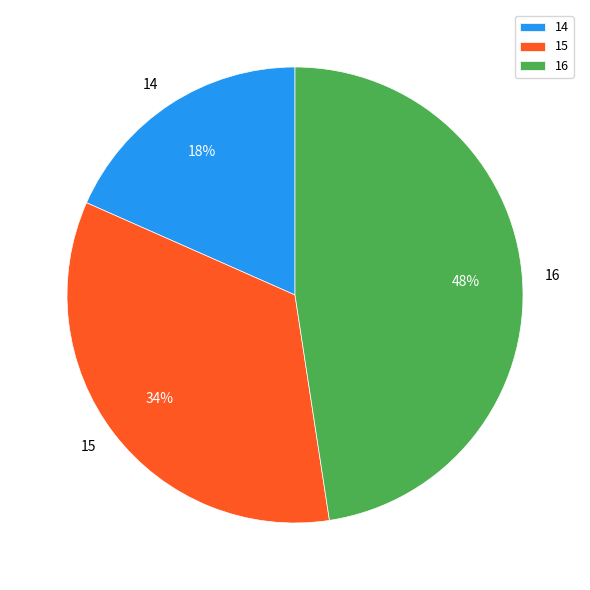

To the nearest percent, what portion does 14 represent?

18%